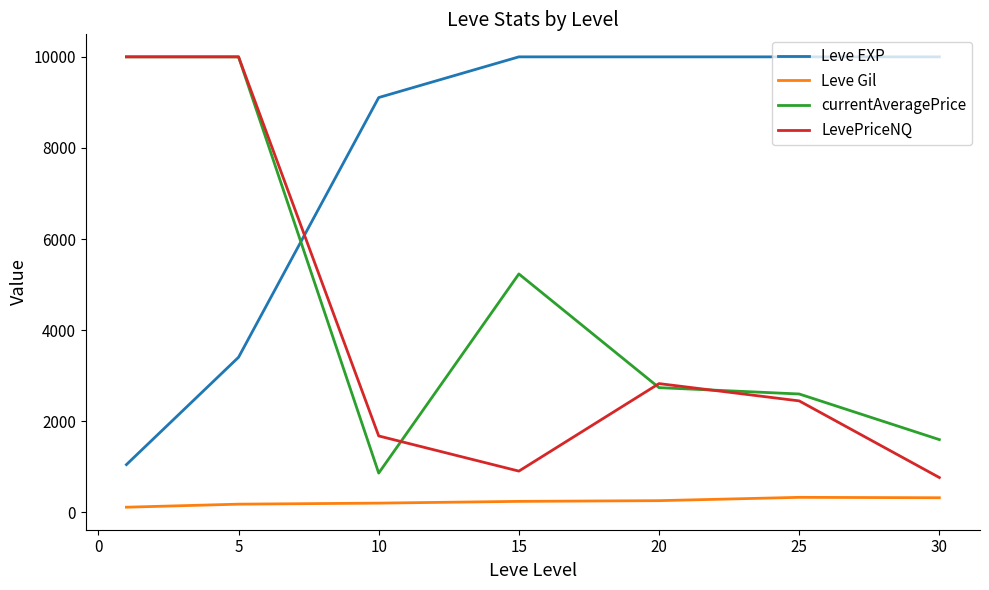

Which series has the largest total across all categories?

Leve EXP